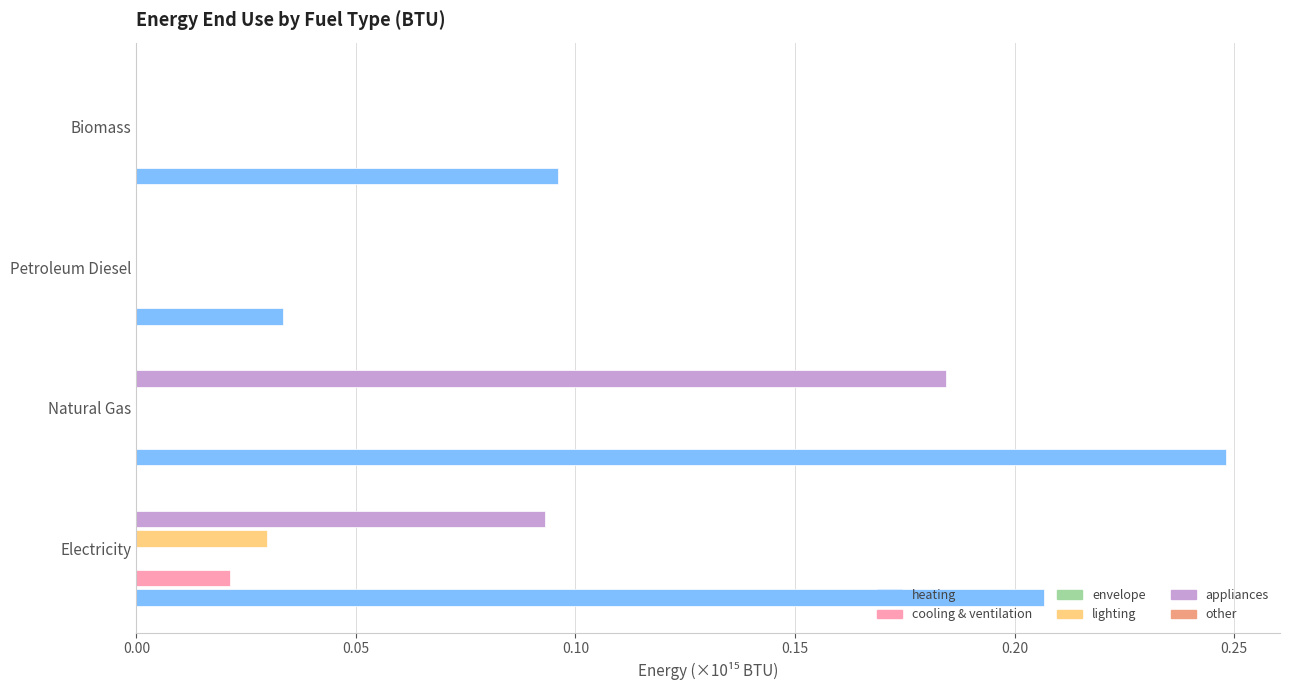

Count the number of categories in the chart.

4